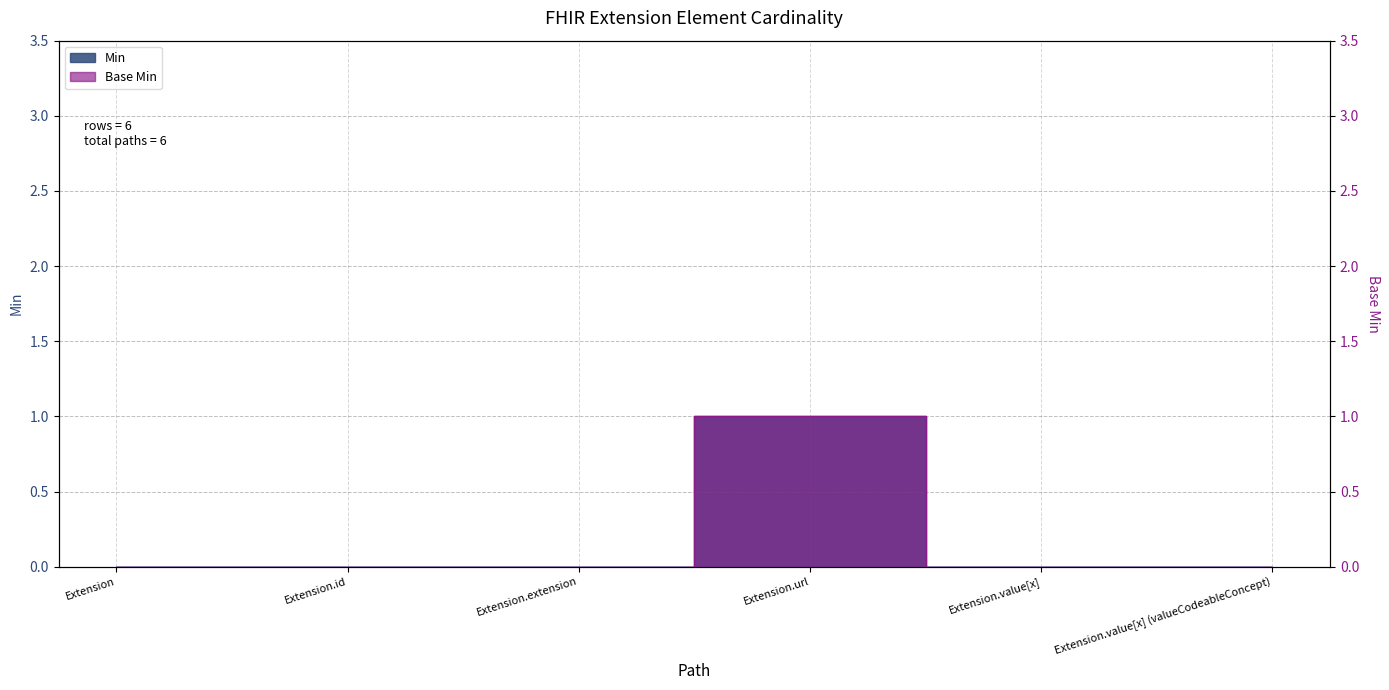

True or false: Base Min has a value of -1 at Extension.

False